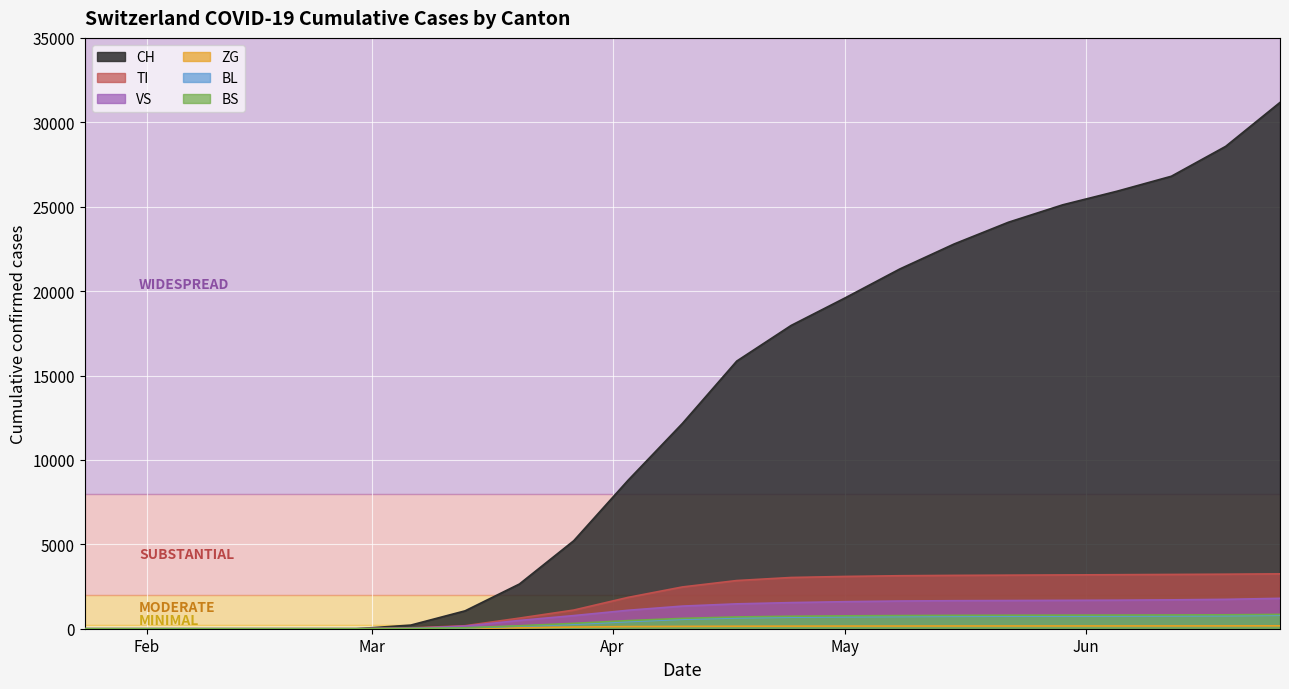

Which series has the widest spread of values?

CH